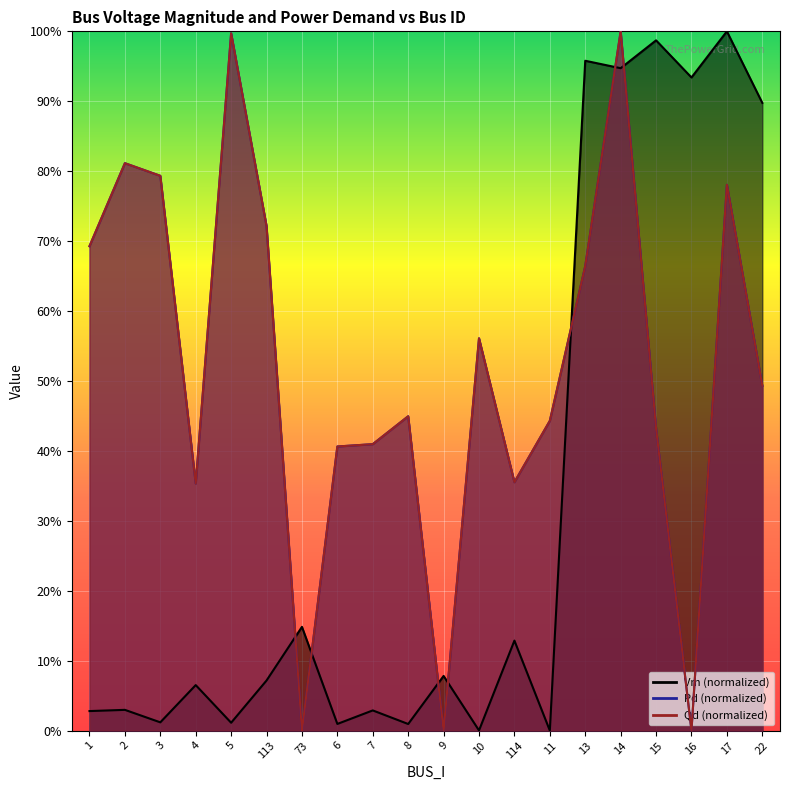

Which has a higher value, 6 or 2?

2